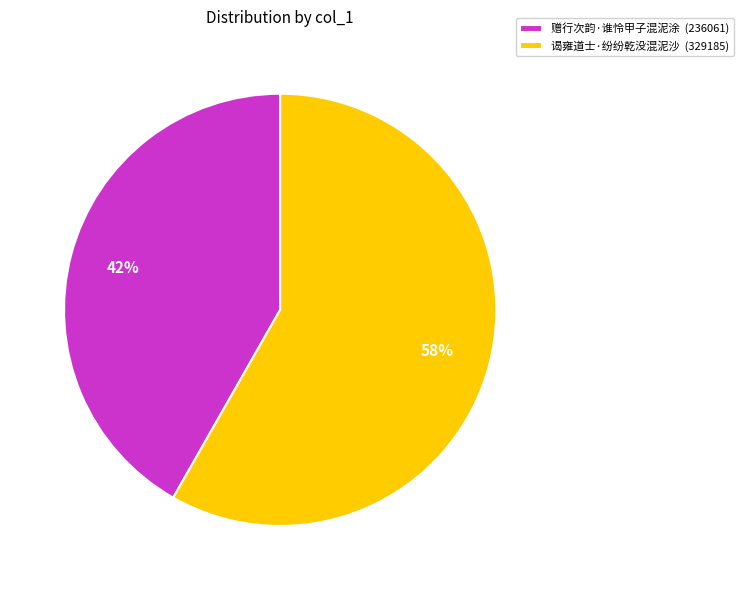

What percentage is the 赠行次韵·谁怜甲子混泥涂 slice, to the nearest percent?

42%